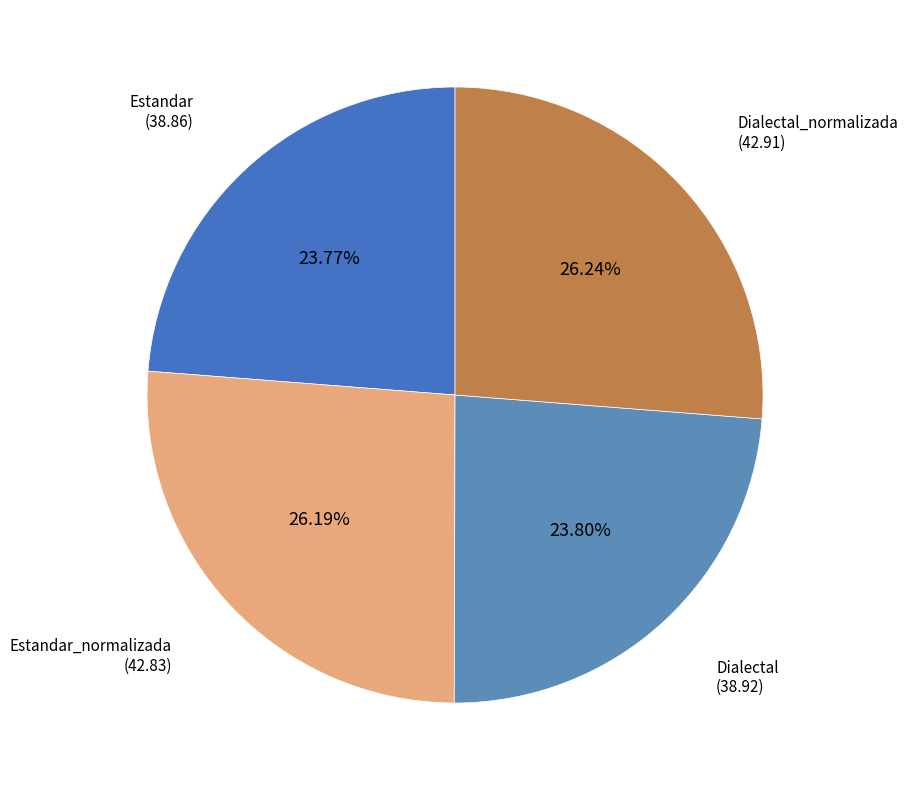

Approximately how many times larger is the value at Dialectal_normalizada compared to Estandar?

1.1